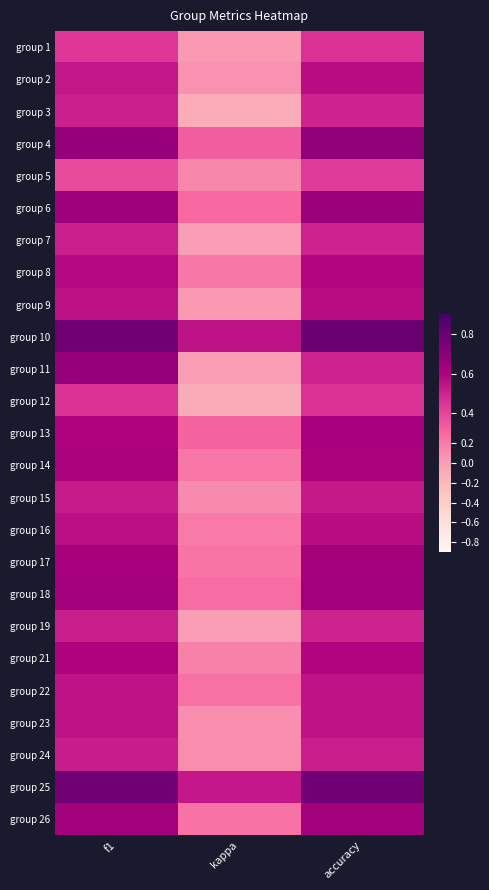

What is the total value across all series at kappa?

4.2